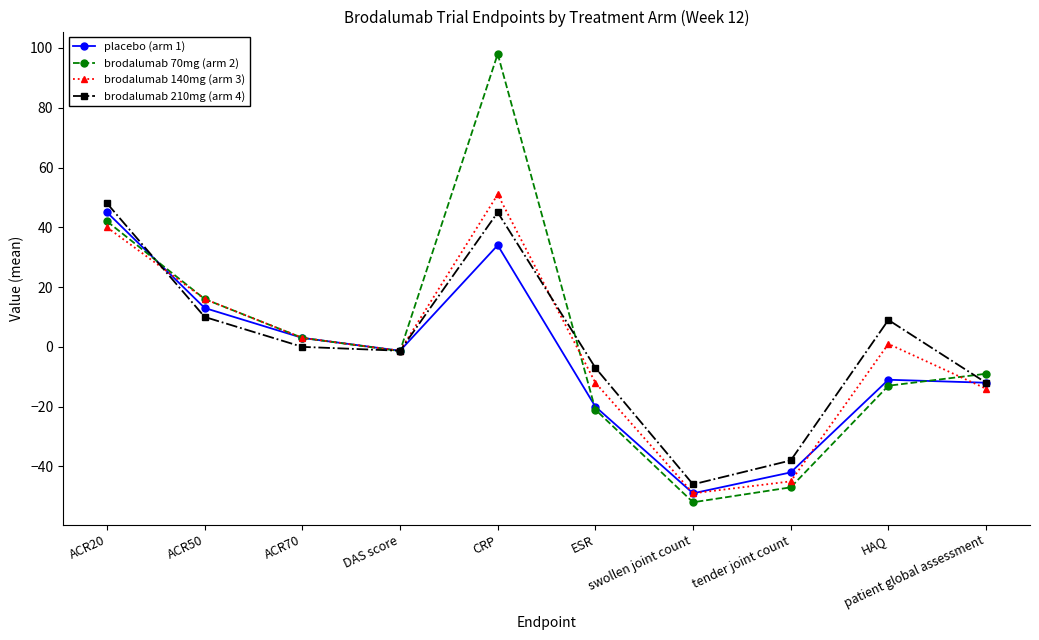

At which category does brodalumab 140mg (arm 3) reach its first local valley?

DAS score